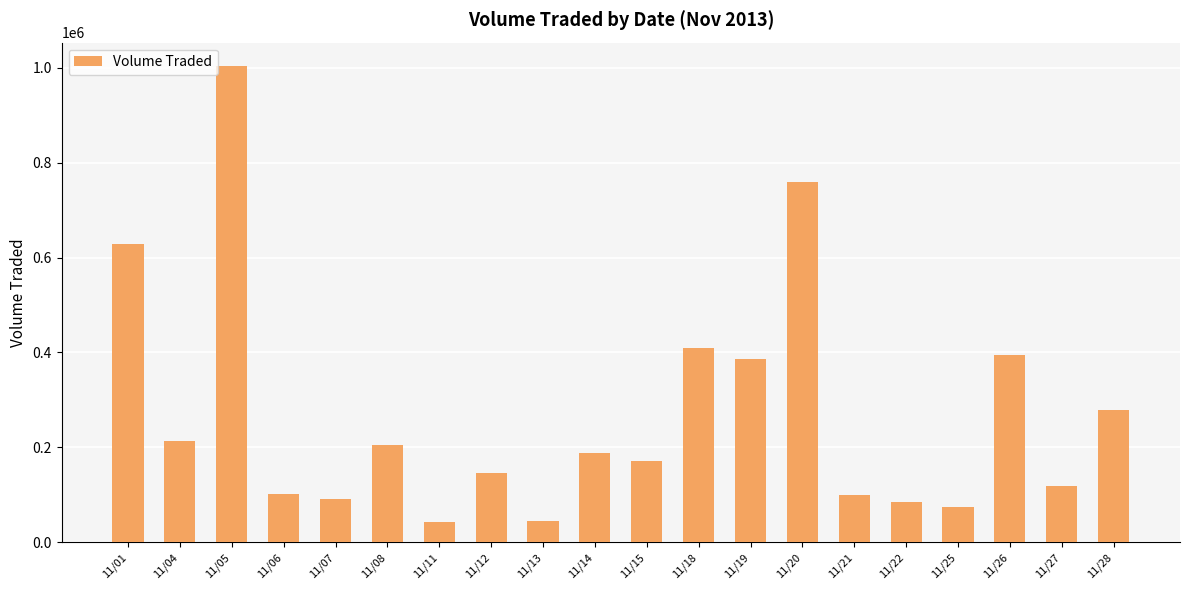

Is it true that the value at 11/19 is 130437?

False